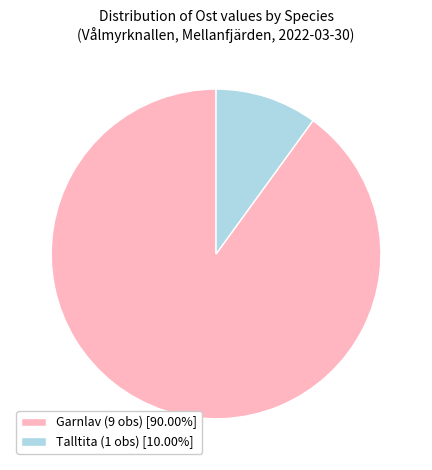

Combined, do Talltita (1 obs) [10.00%] and Garnlav (9 obs) [90.00%] account for over 50%?

Yes